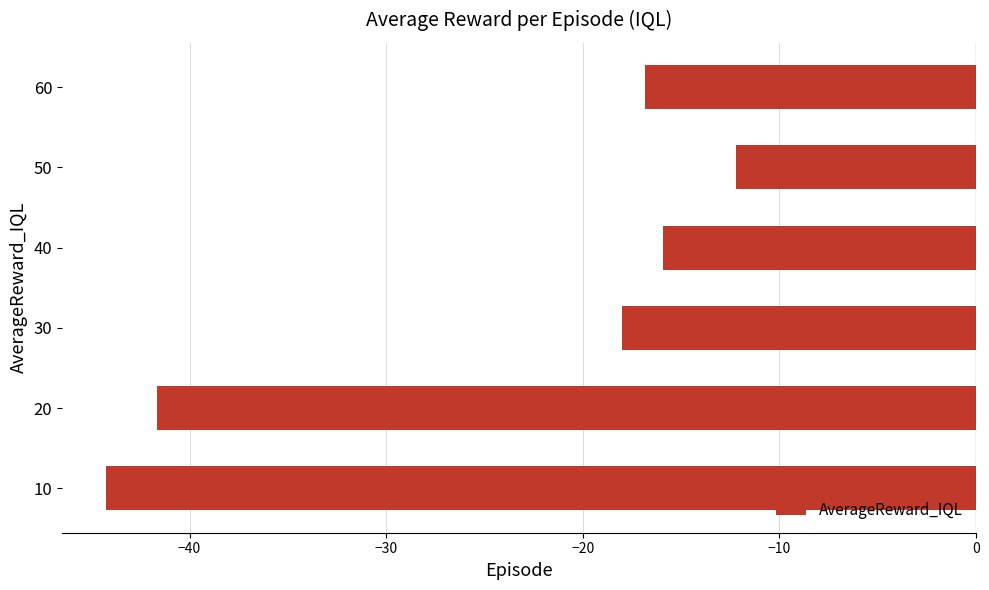

At which category does the chart reach its minimum across all series?

10